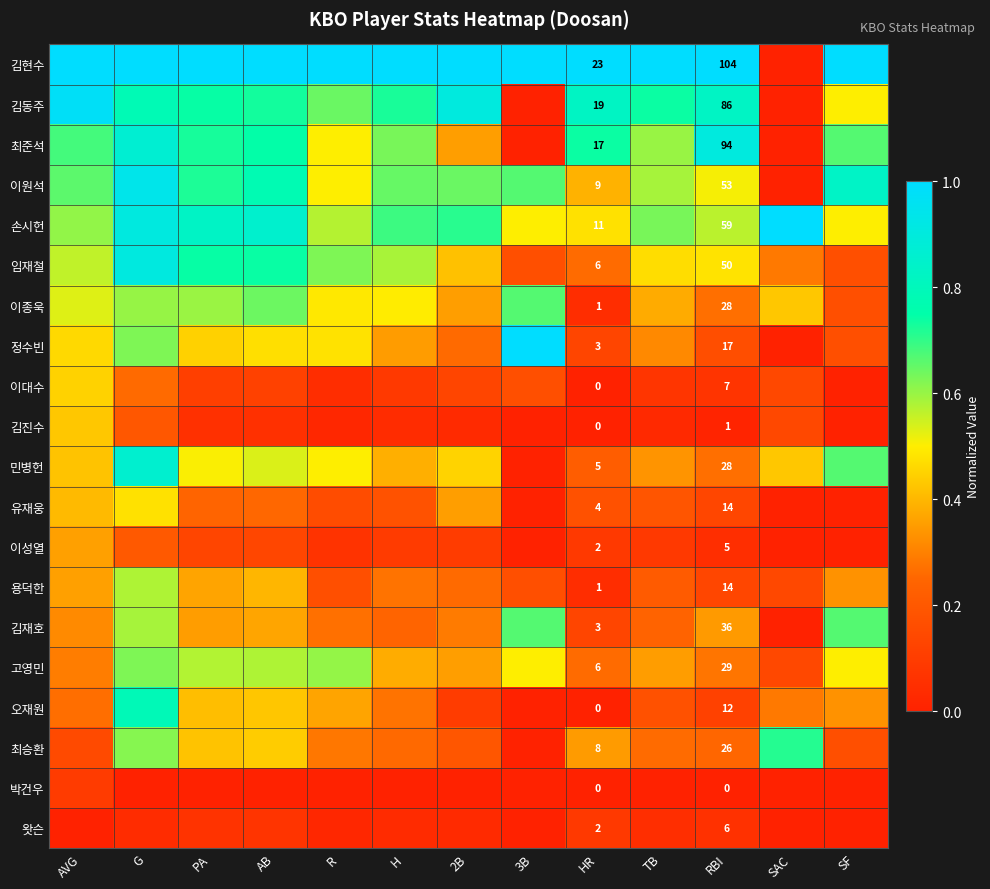

At G, list the series in order from smallest to largest.

박건우, 왓슨, 김진수, 이성열, 이대수, 유재웅, 용덕한, 김재호, 이종욱, 최승환, 정수빈, 고영민, 김동주, 오재원, 민병헌, 최준석, 손시헌, 임재철, 이원석, 김현수